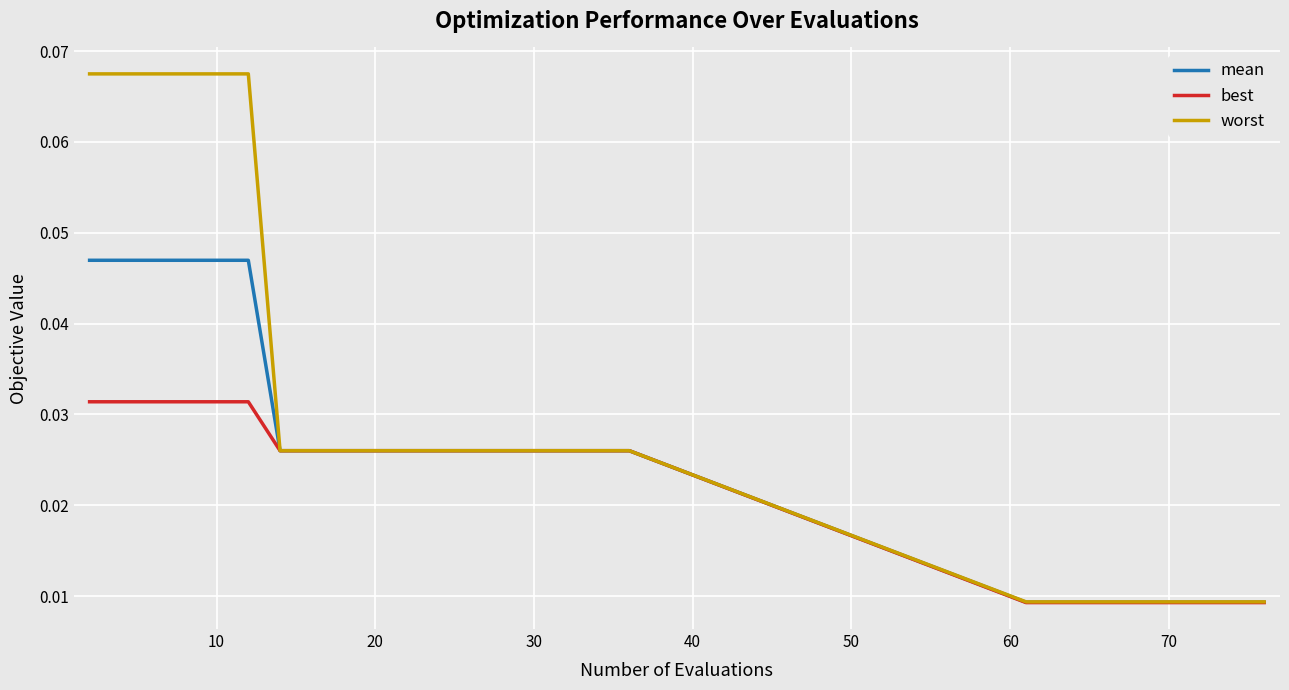

Which series has the widest spread of values?

worst